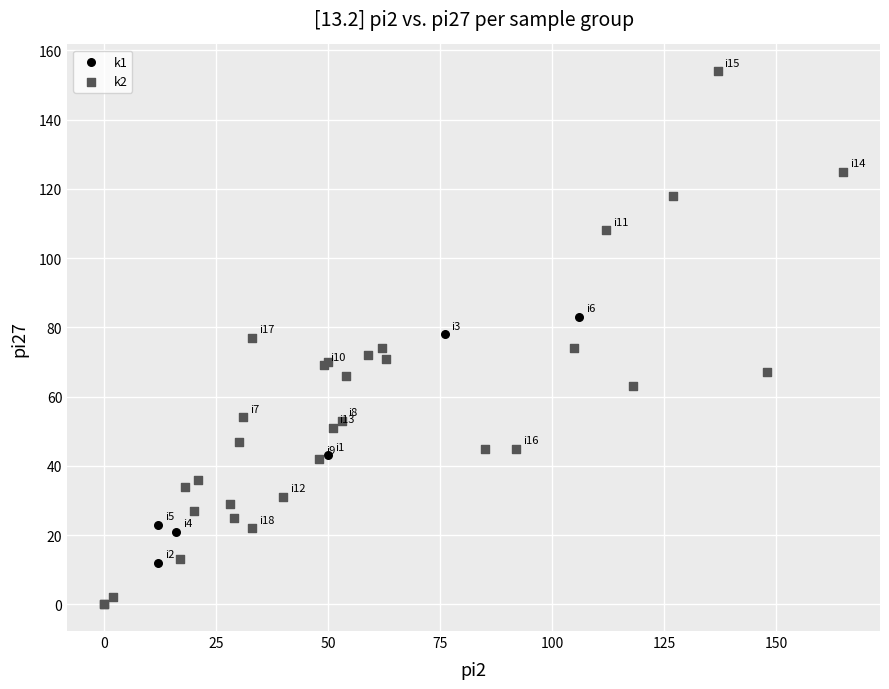

What are all the series names shown in the legend?

k1, k2